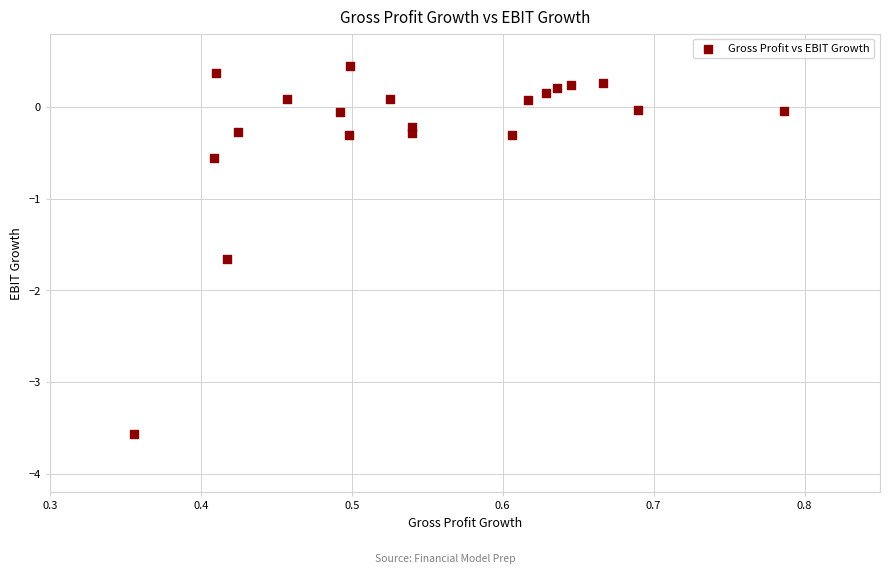

What is the range of X values (max minus min)?

0.4